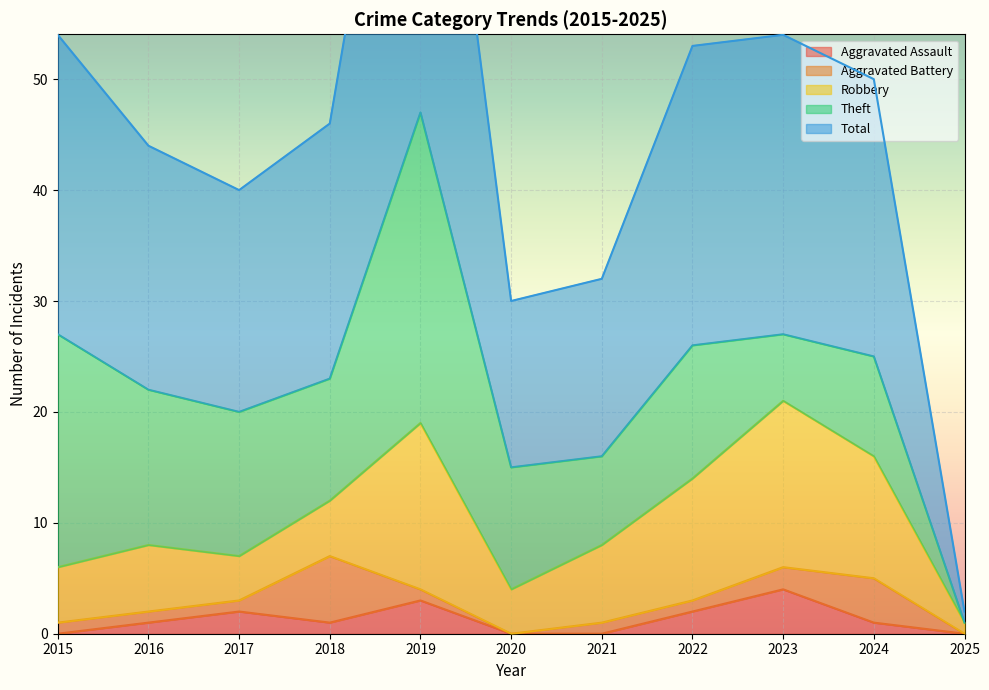

How many positive values does the Aggravated Assault series have?

7